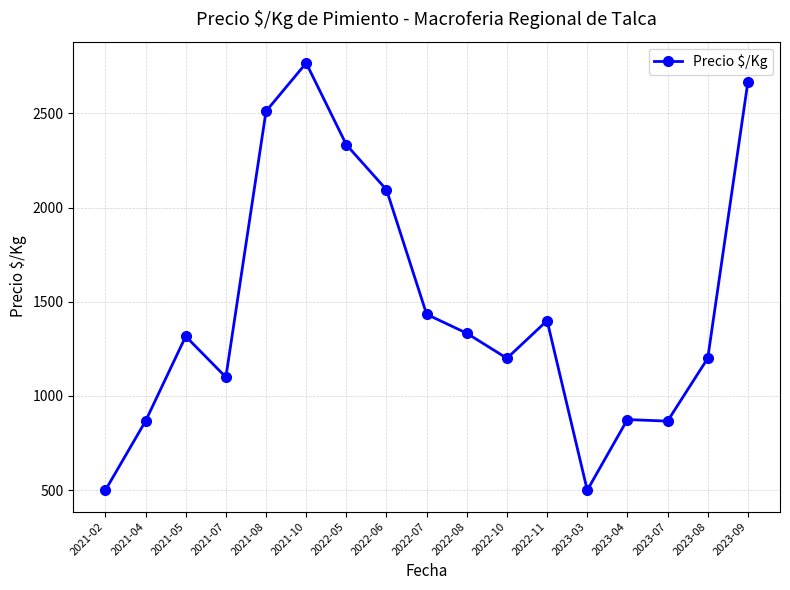

Approximately how many times larger is the value at 2021-07 compared to 2023-07?

1.3